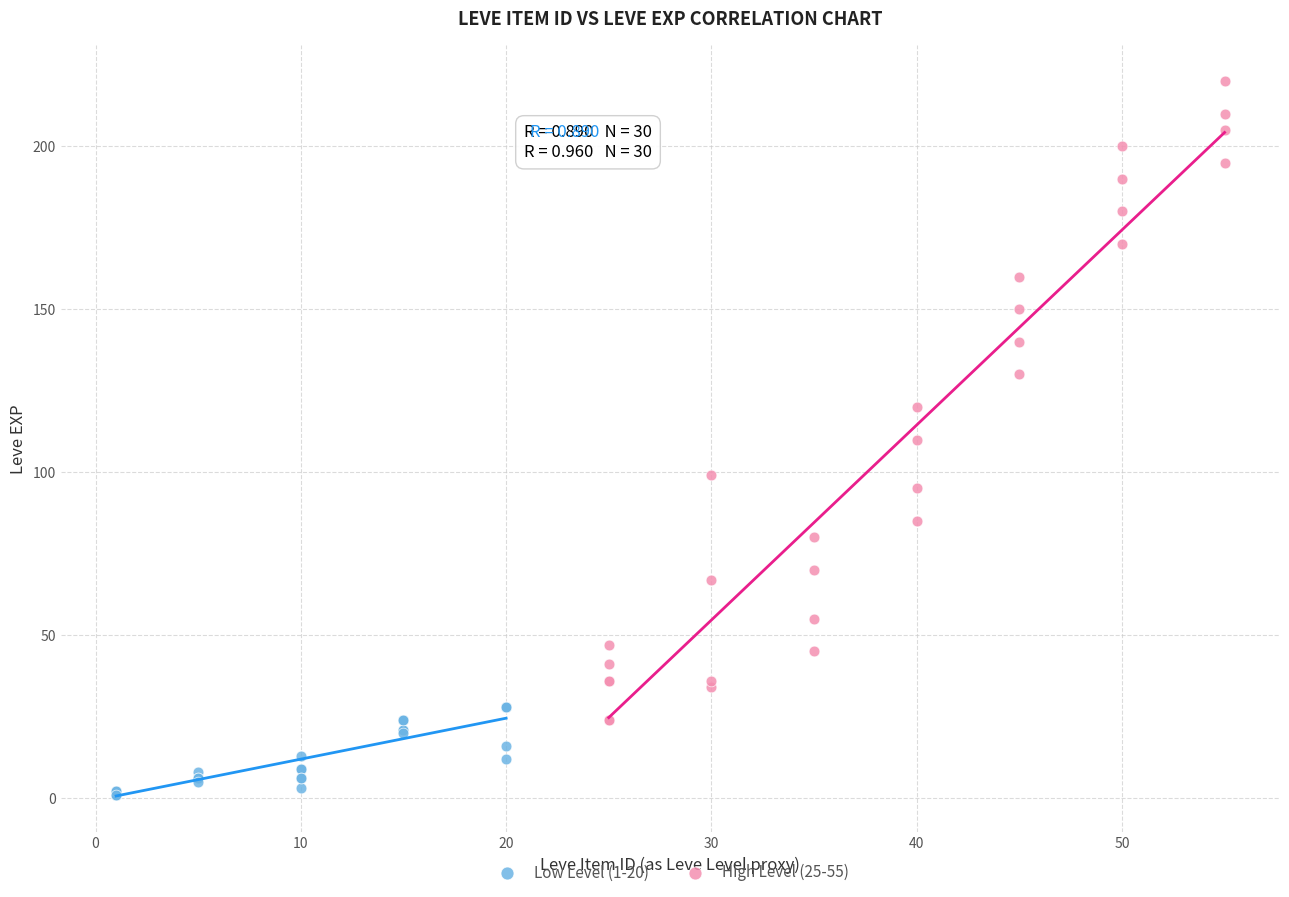

Which series has the widest spread of Y values?

High Level (25-55)